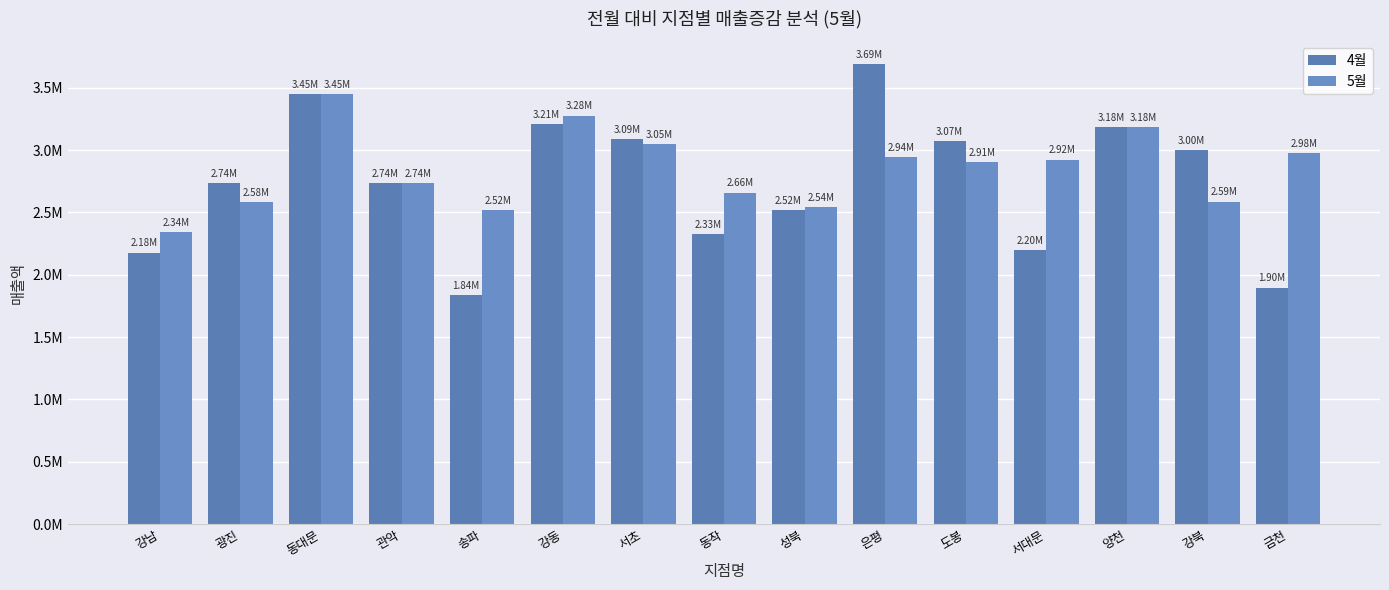

Are the bars grouped side by side (vs. stacked)?

Yes